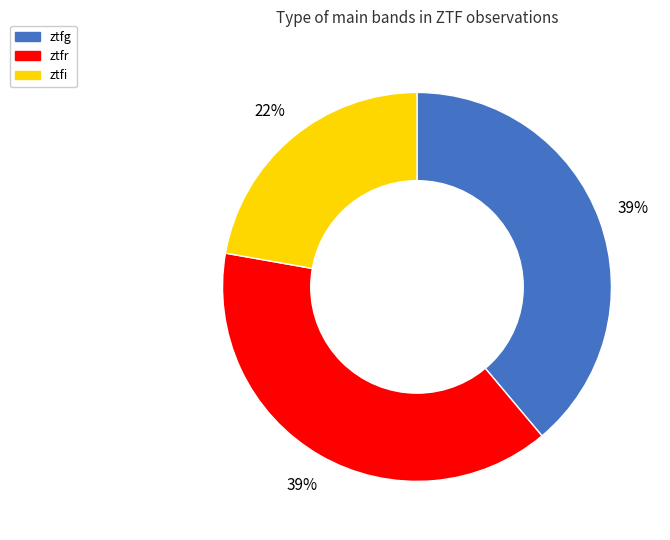

Does ztfr account for over 50% of the chart?

No